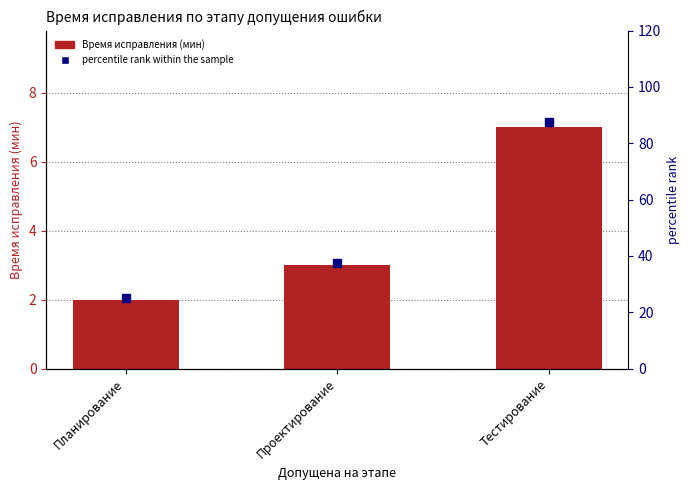

Which category has the lowest value across all series?

Планирование